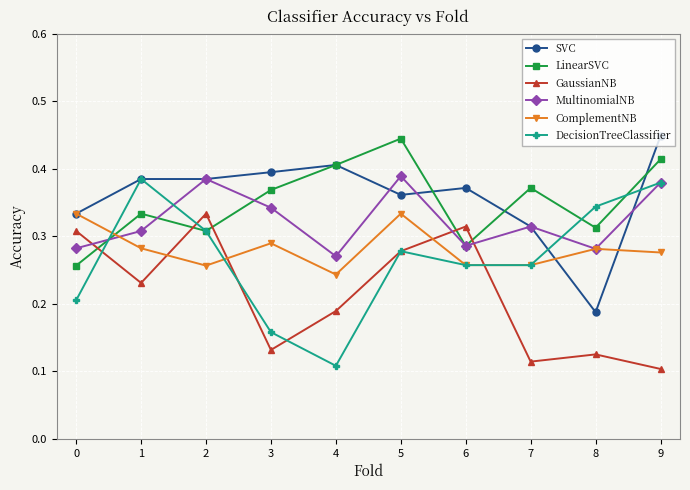

True or false: DecisionTreeClassifier and ComplementNB intersect in this chart.

True